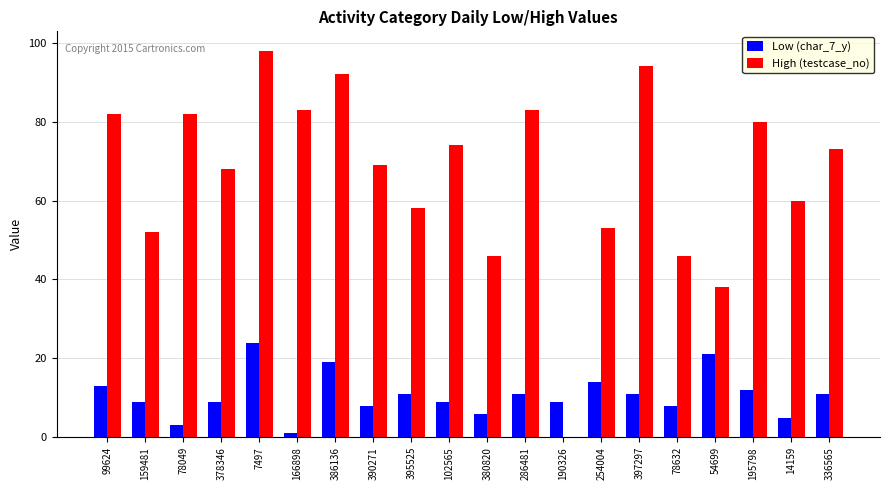

What is the total value across all series at 378346?

77